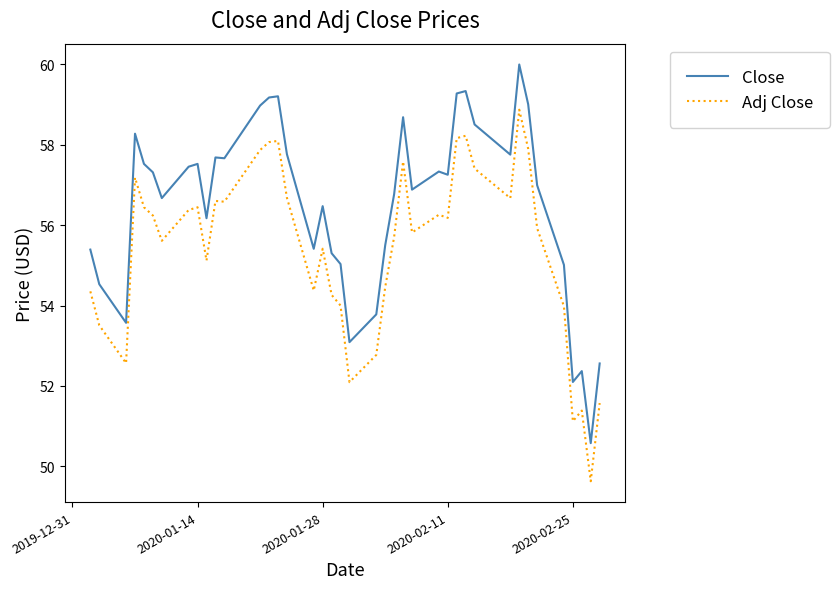

Rank the series by their maximum value, from lowest to highest.

Adj Close, Close